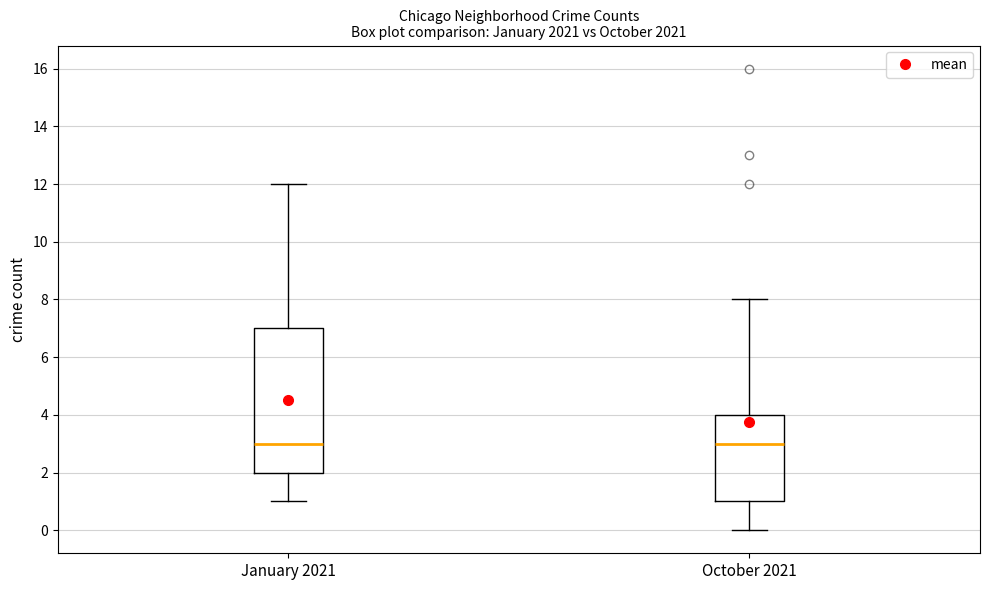

Where does the upper whisker of the box for October 2021 end on the y-axis? The values are not printed on the chart, so give them approximately, as read against the axis.

8